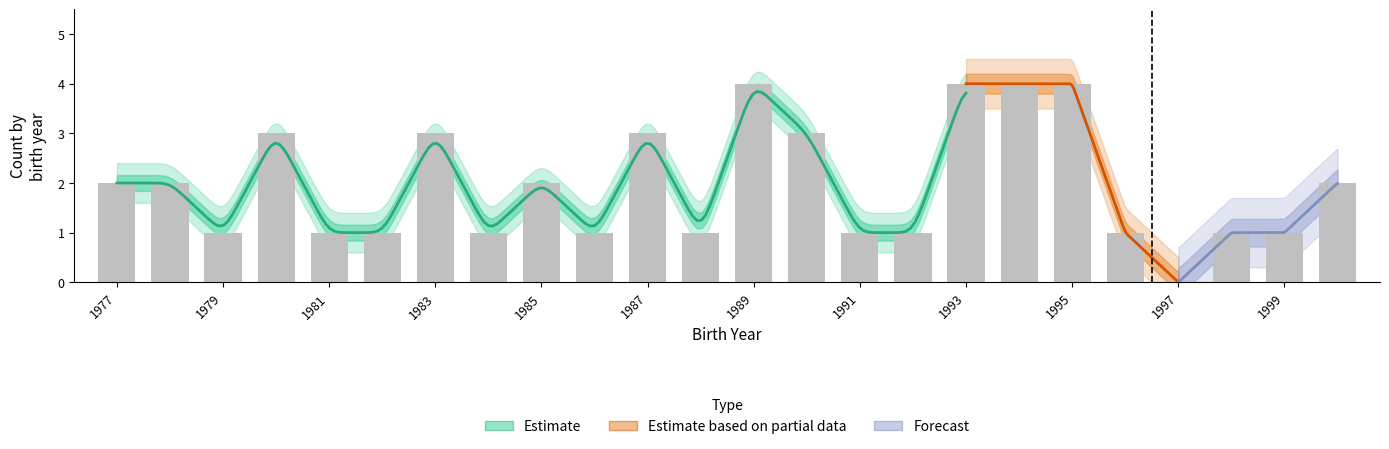

Reading right to left, list all the values displayed in this chart.

Estimate: 23=2	22=1	21=1	20=0	19=1	18=4	17=4	16=4	15=1	14=1	13=3	12=4	11=1	10=3	9=1	8=2	7=1	6=3	5=1	4=1	3=3	2=1	1=2	0=2
Estimate based on partial data: 23=2	22=1	21=1	20=0	19=1	18=4	17=4	16=4	15=1	14=1	13=3	12=4	11=1	10=3	9=1	8=2	7=1	6=3	5=1	4=1	3=3	2=1	1=2	0=2
Forecast: 23=2	22=1	21=1	20=0	19=1	18=4	17=4	16=4	15=1	14=1	13=3	12=4	11=1	10=3	9=1	8=2	7=1	6=3	5=1	4=1	3=3	2=1	1=2	0=2